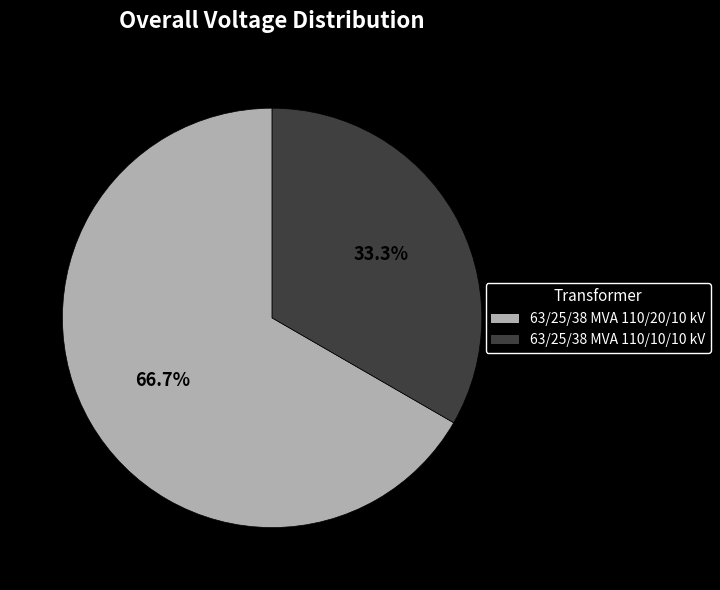

Is it true that 63/25/38 MVA 110/20/10 kV is 81% of the pie?

False